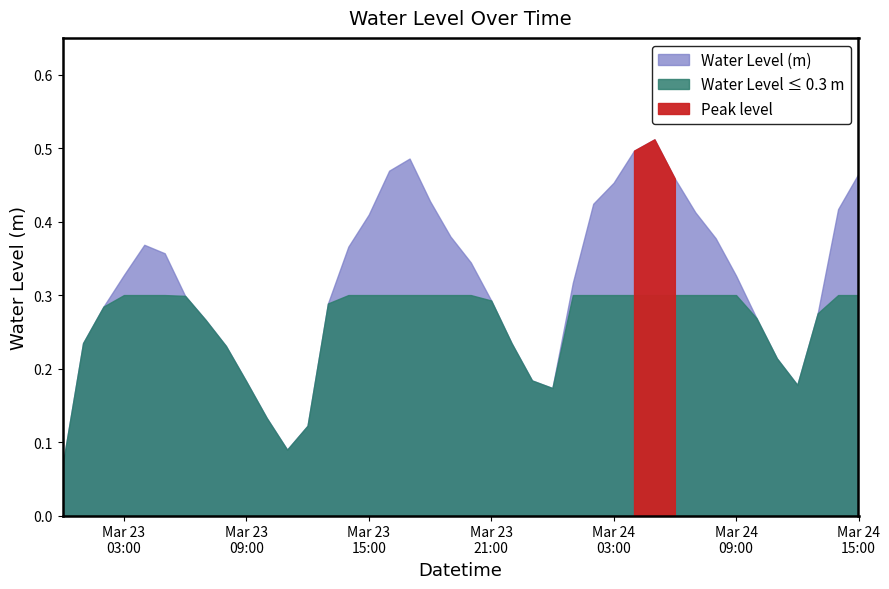

Which category has the highest value across all series?

2023-03-24 05:00:00